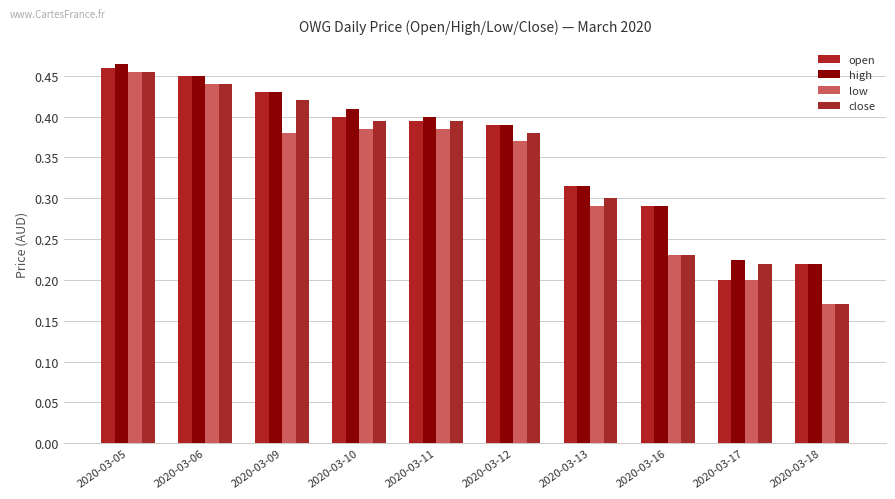

Reading left to right, list all the values displayed in this chart.

open: 0.5	0.5	0.4	0.4	0.4	0.4	0.3	0.3	0.2	0.2
high: 0.5	0.5	0.4	0.4	0.4	0.4	0.3	0.3	0.2	0.2
low: 0.5	0.4	0.4	0.4	0.4	0.4	0.3	0.2	0.2	0.2
close: 0.5	0.4	0.4	0.4	0.4	0.4	0.3	0.2	0.2	0.2